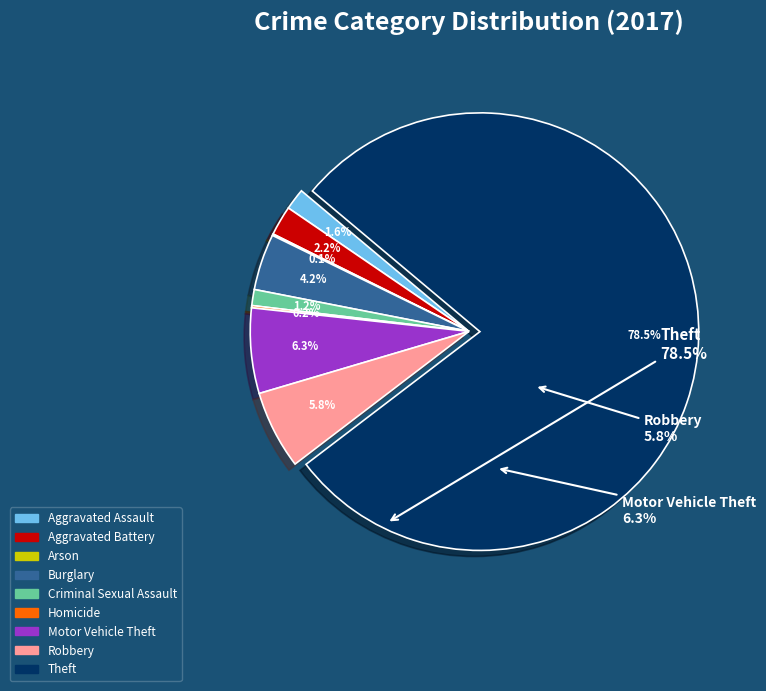

How much of the chart is everything except Motor Vehicle Theft?

93.7%